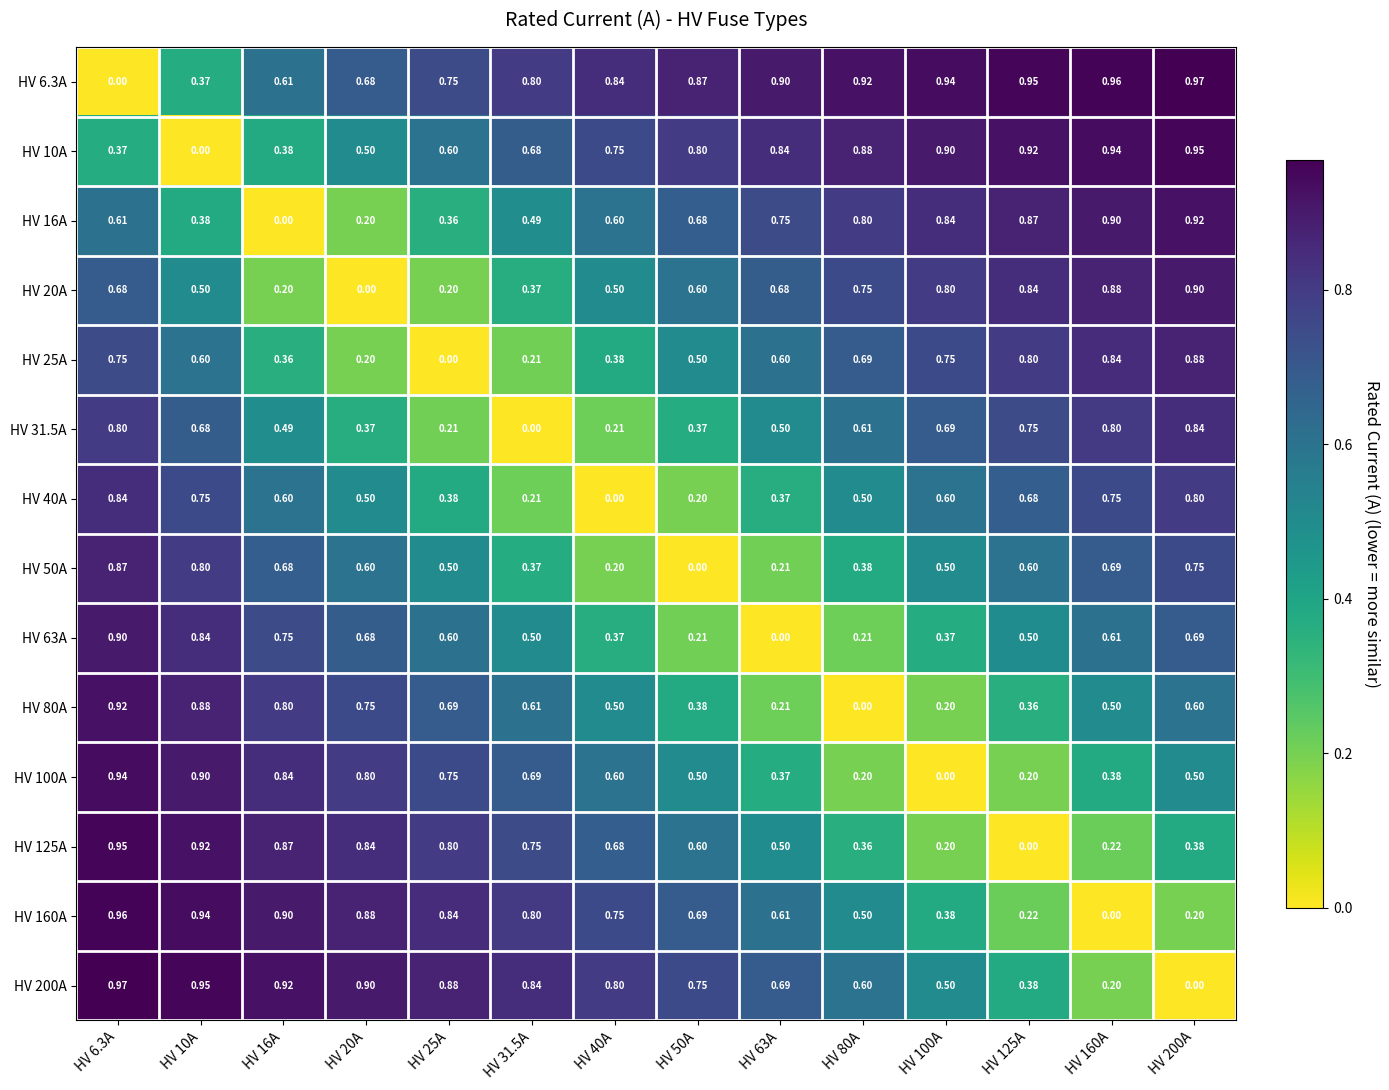

Count the number of categories in the chart.

14